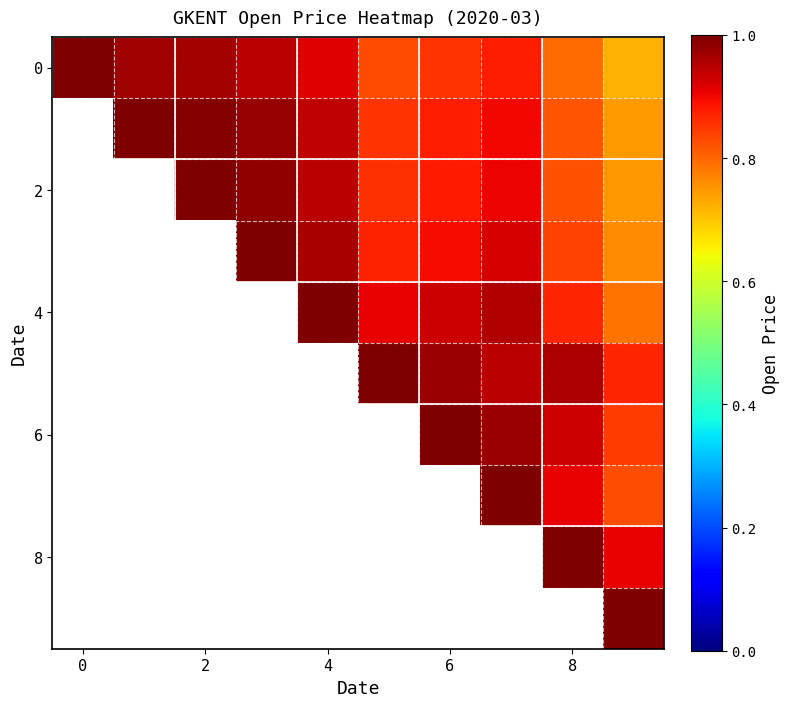

How many series are shown in this chart?

10